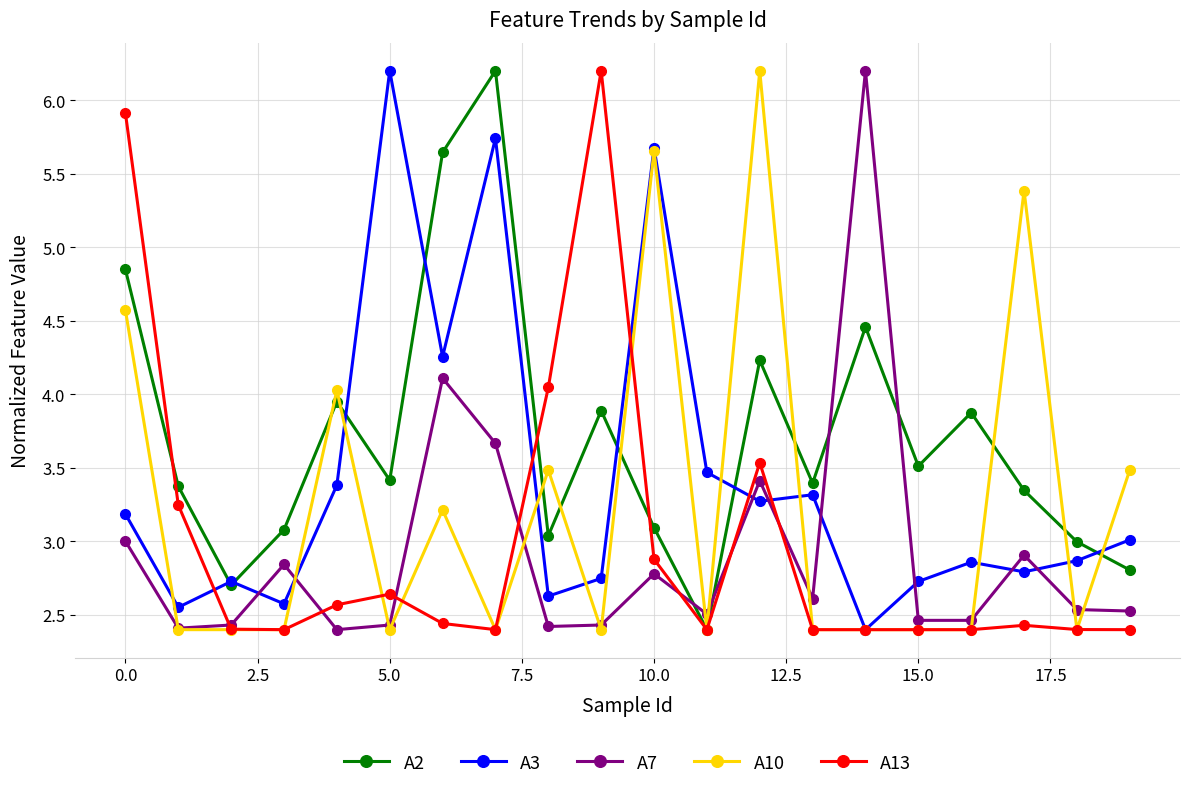

True or false: A7 has more than 1 points higher than both neighbors.

True